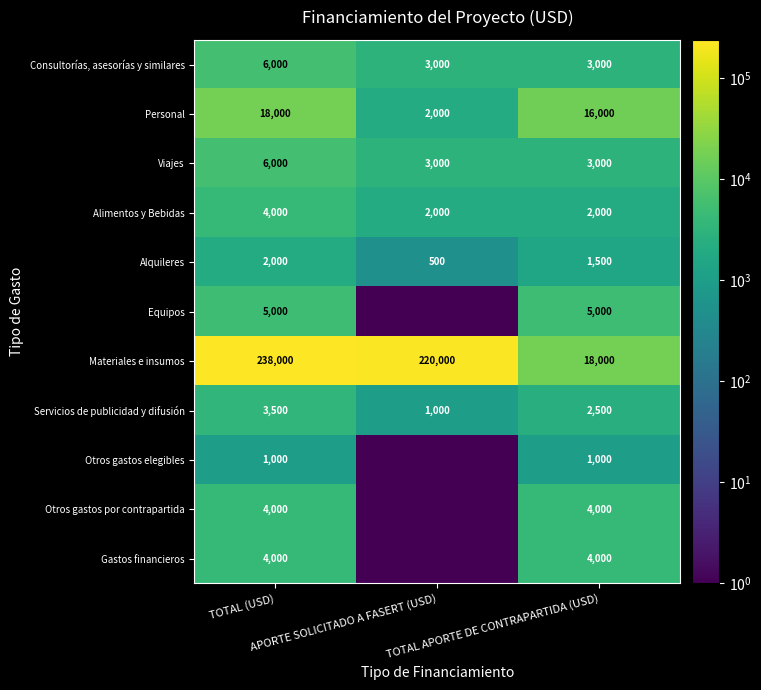

Is it true that Otros gastos elegibles equals 1000.0 at TOTAL (USD)?

True